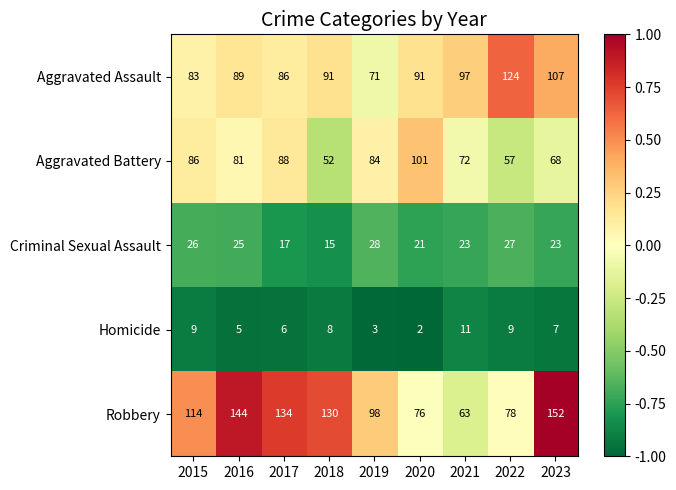

At which category does the chart reach its peak across all series?

2023